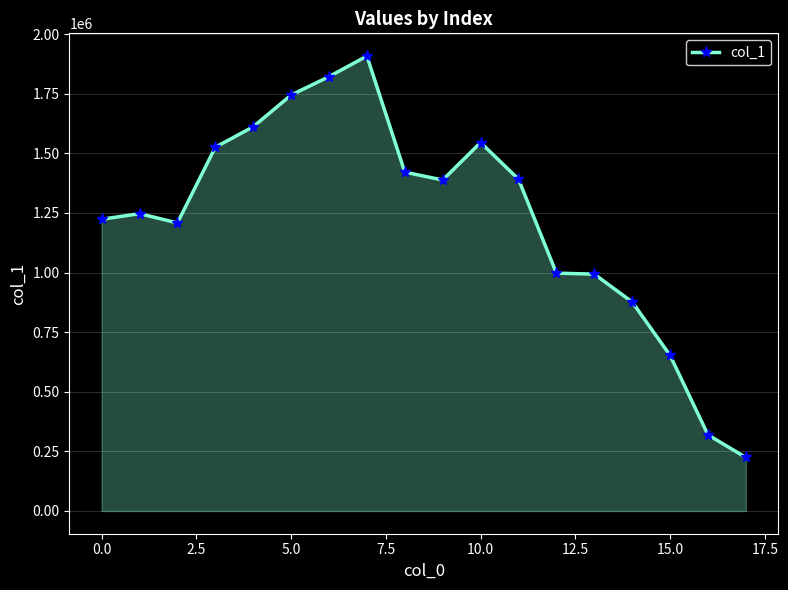

What is the smallest value displayed?

224501